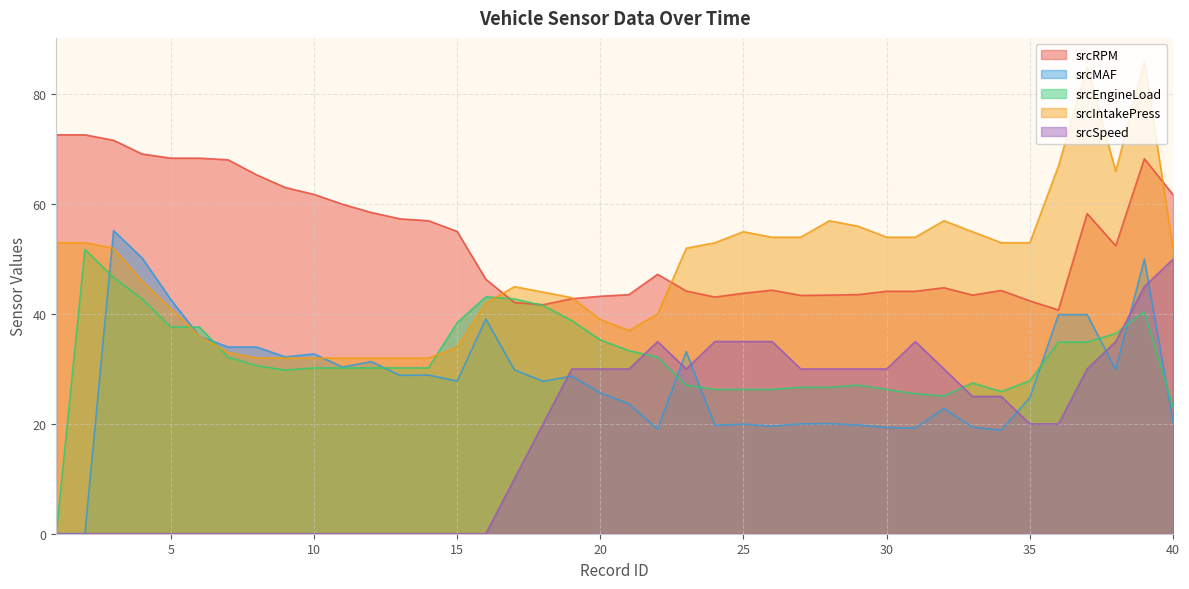

Read the srcIntakePress value at 6.

36.0